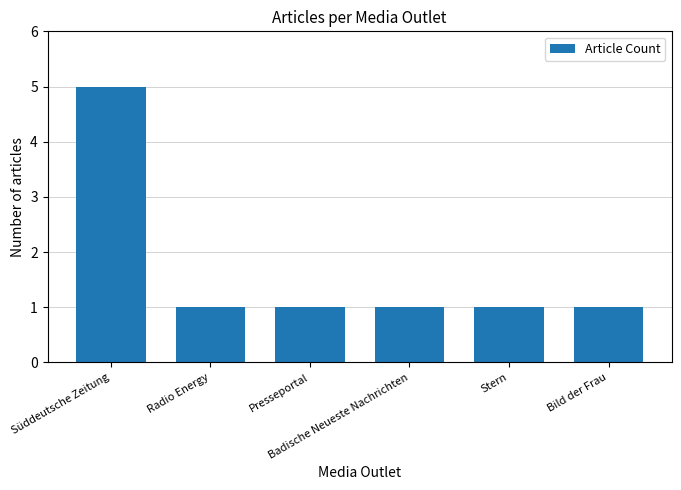

What is the difference between the maximum and minimum values?

4